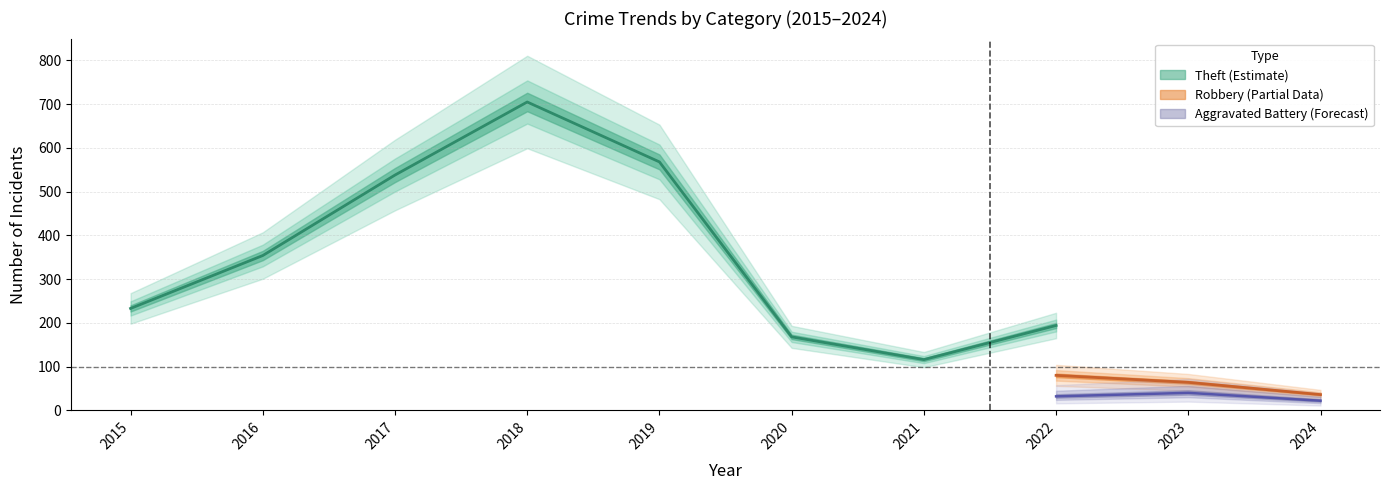

True or false: Total has a value of 1123 at 2019.

False